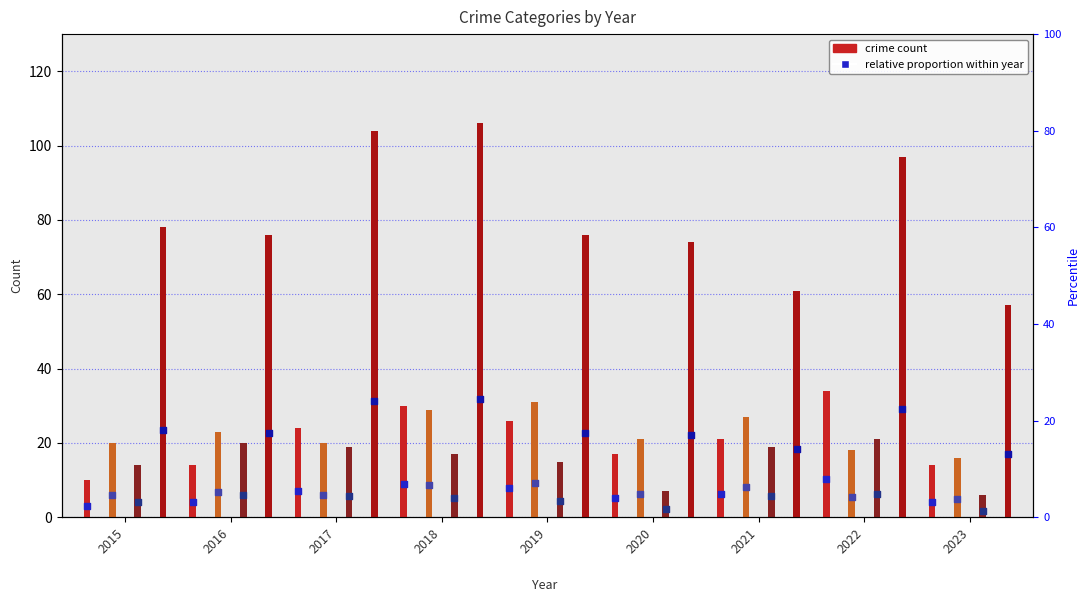

At which category is the sum across all series the highest?

2018